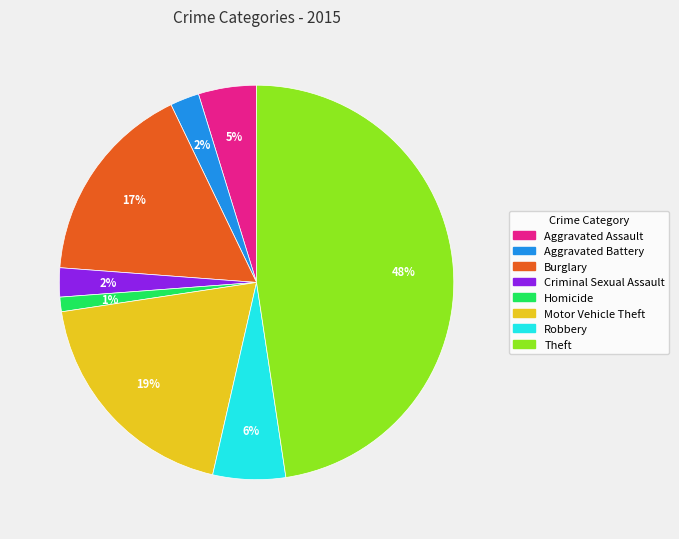

Which category has the biggest portion of the pie?

Theft